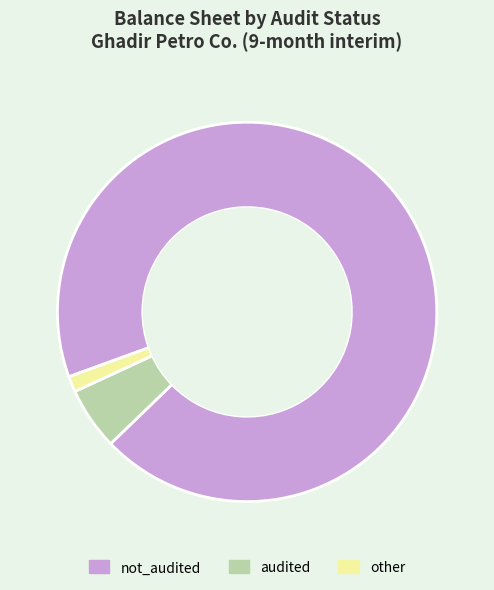

Is there any slice that represents more than half of the pie?

Yes